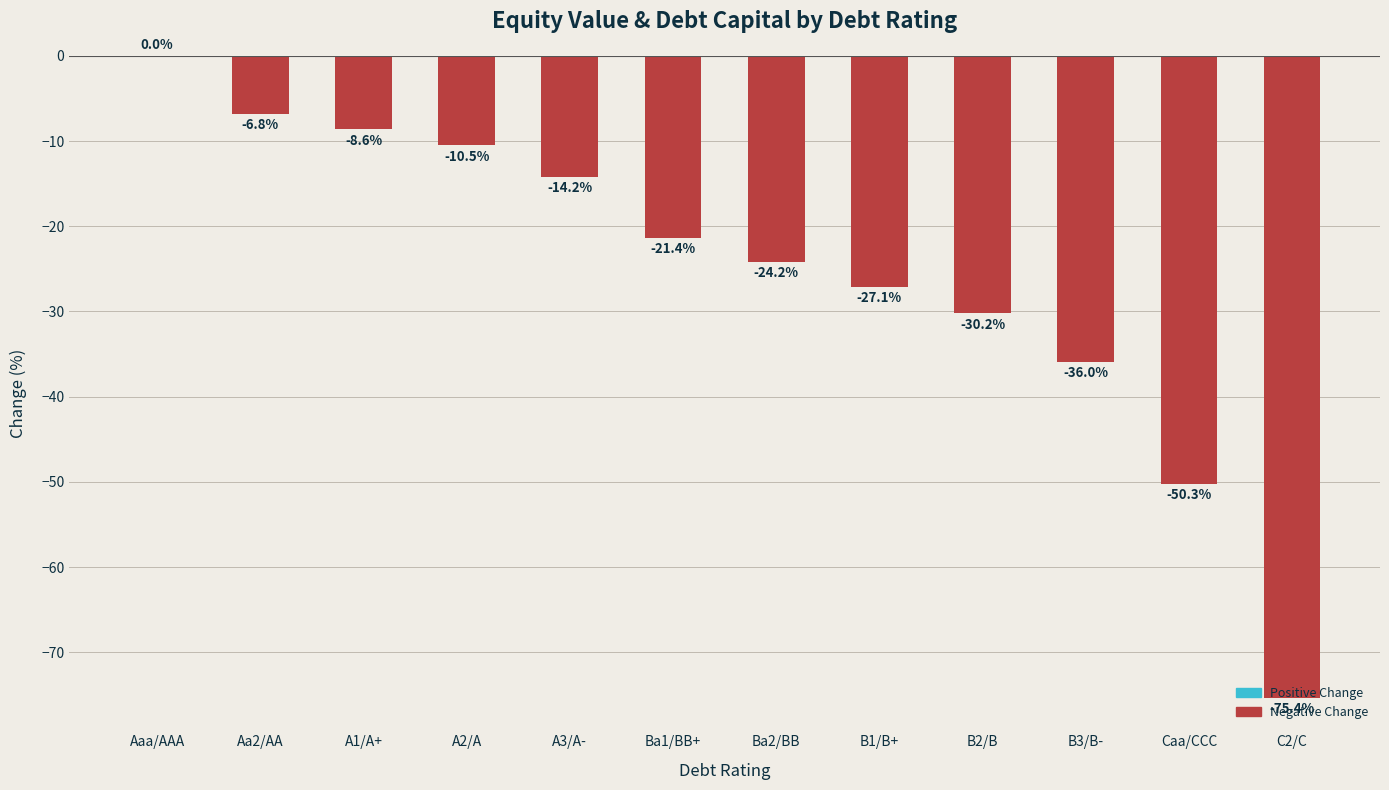

What is the change in value from A3/A- to C2/C?

-61.2